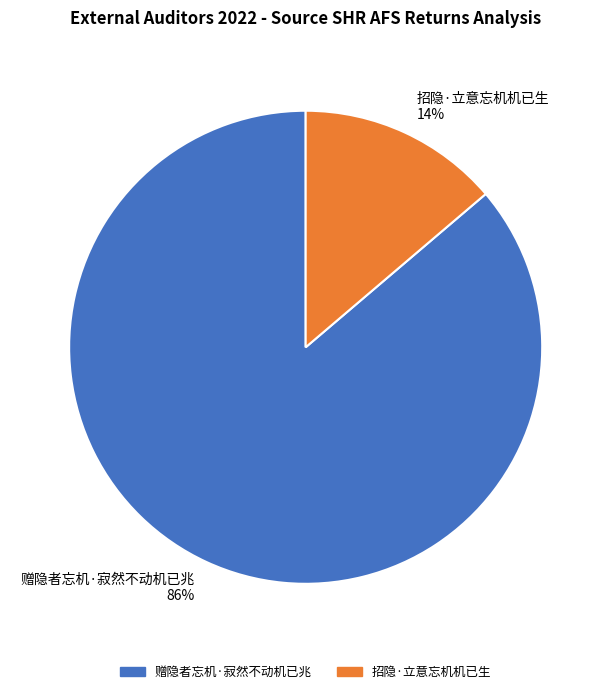

Which slice is the largest?

赠隐者忘机·寂然不动机已兆